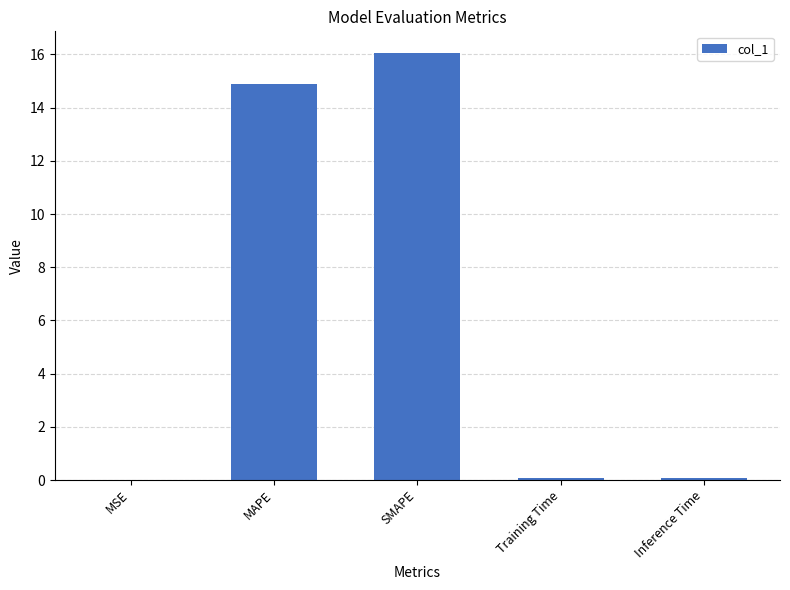

What is the greatest value displayed?

16.1